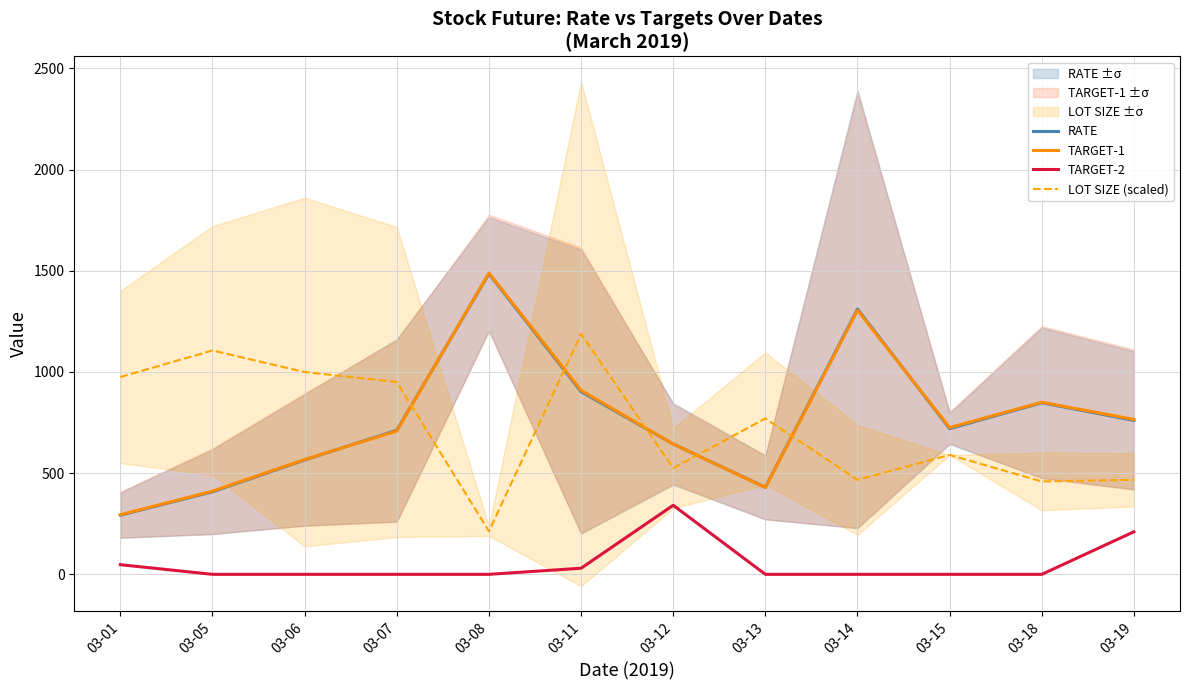

True or false: TARGET-2 has more than 2 interior local peaks.

False